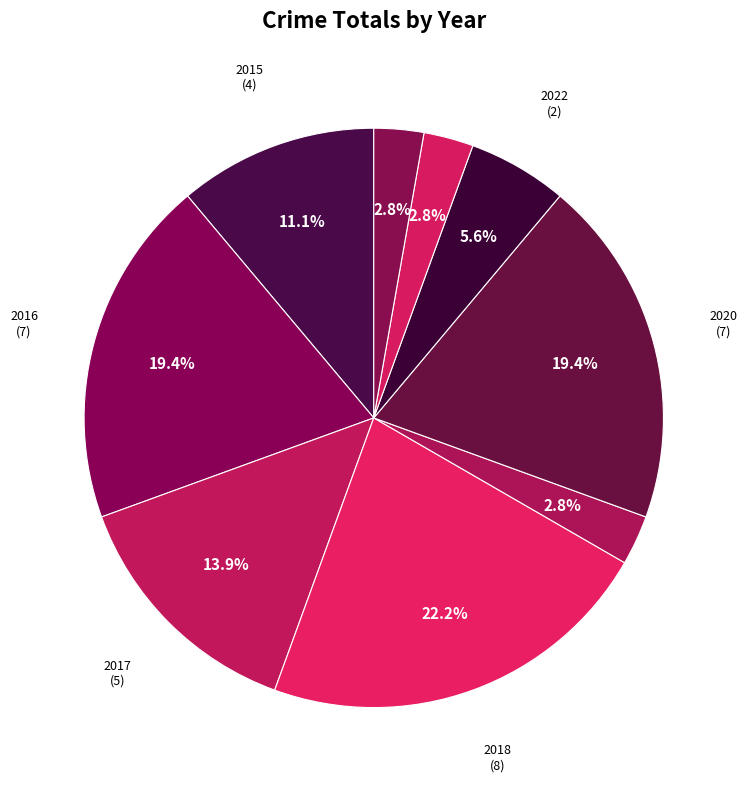

How many slices are in this pie chart?

9